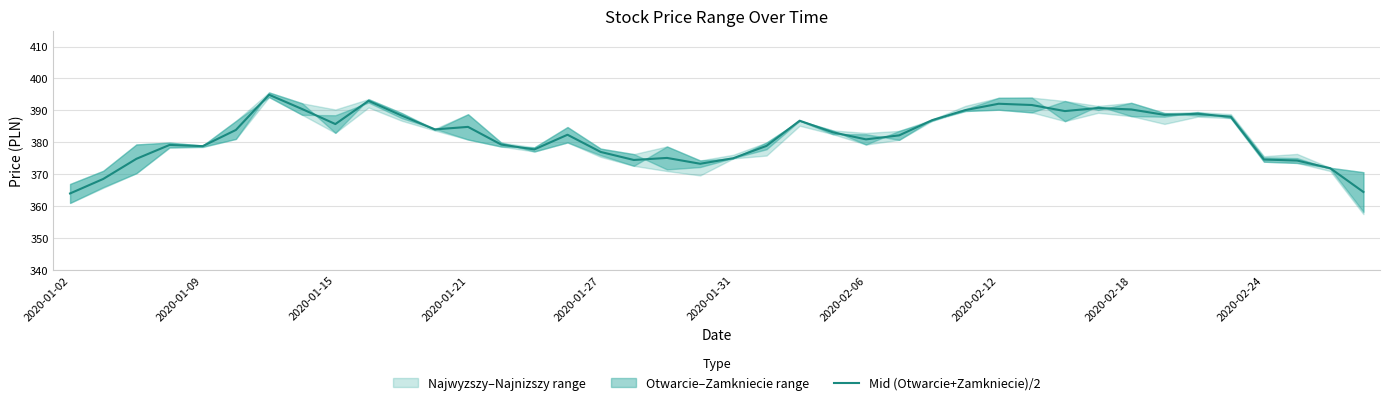

What is the sum of all values?

15279.0